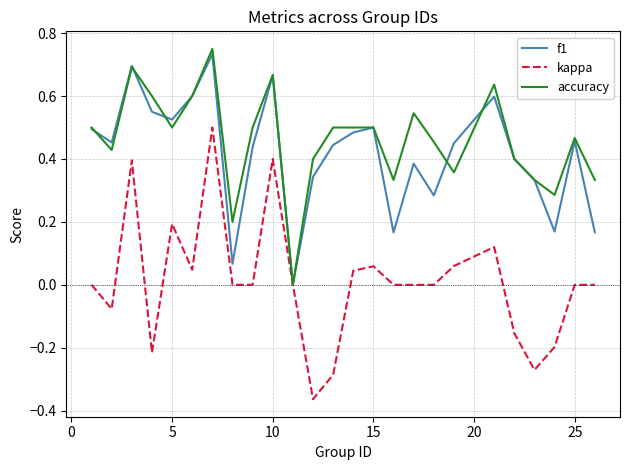

Which series has the widest spread of values?

kappa